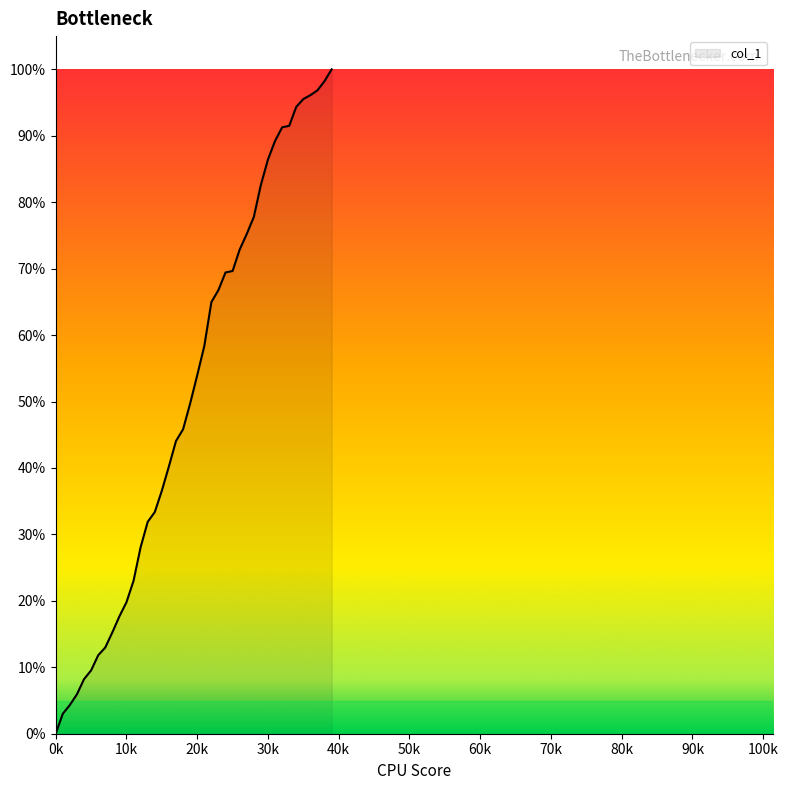

What is the greatest value displayed?

100.0